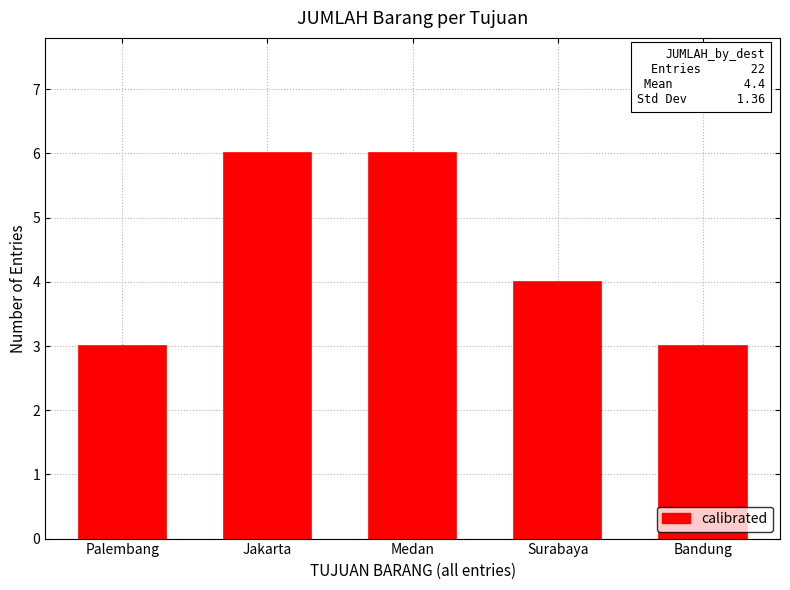

Between Palembang and Medan, which is larger?

Medan